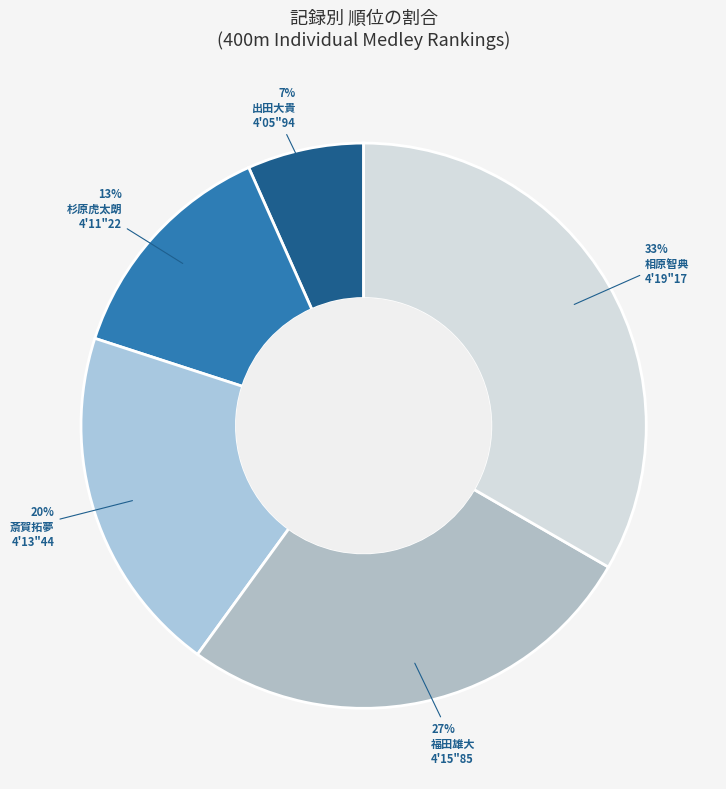

To the nearest percent, what portion does 4'11"22 represent?

13%